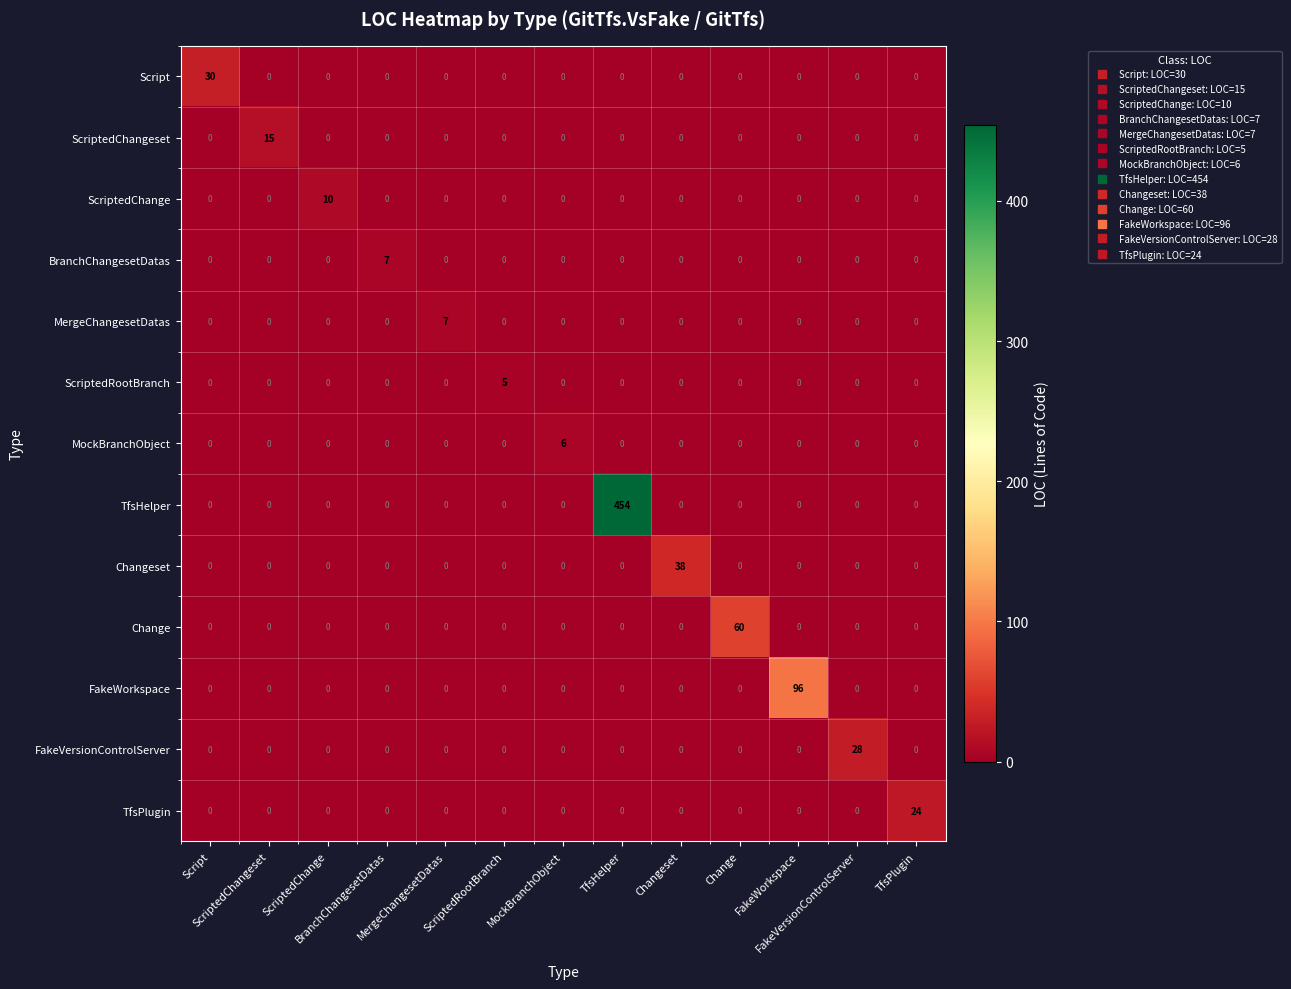

What is the greatest value displayed?

454